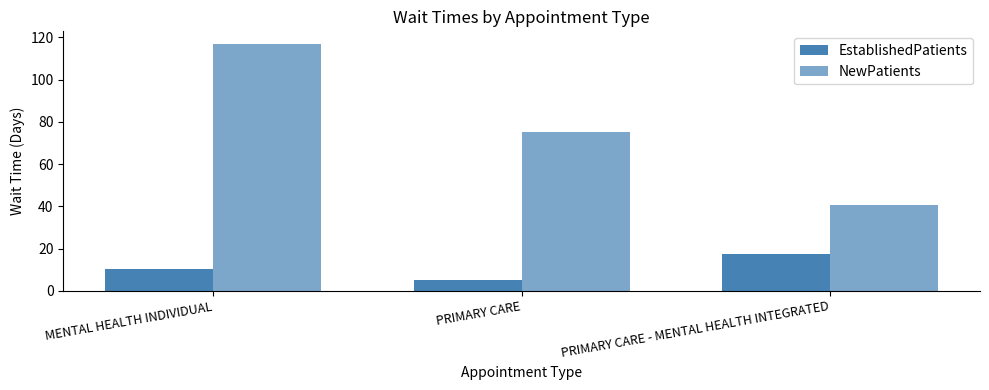

True or false: EstablishedPatients has a value of 3.5 at PRIMARY CARE - MENTAL HEALTH INTEGRATED.

False